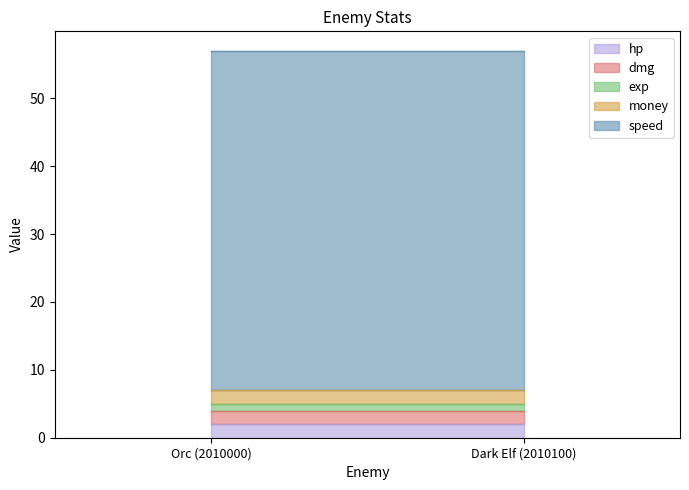

Between Orc (2010000) and Dark Elf (2010100), which series saw the biggest shift?

hp